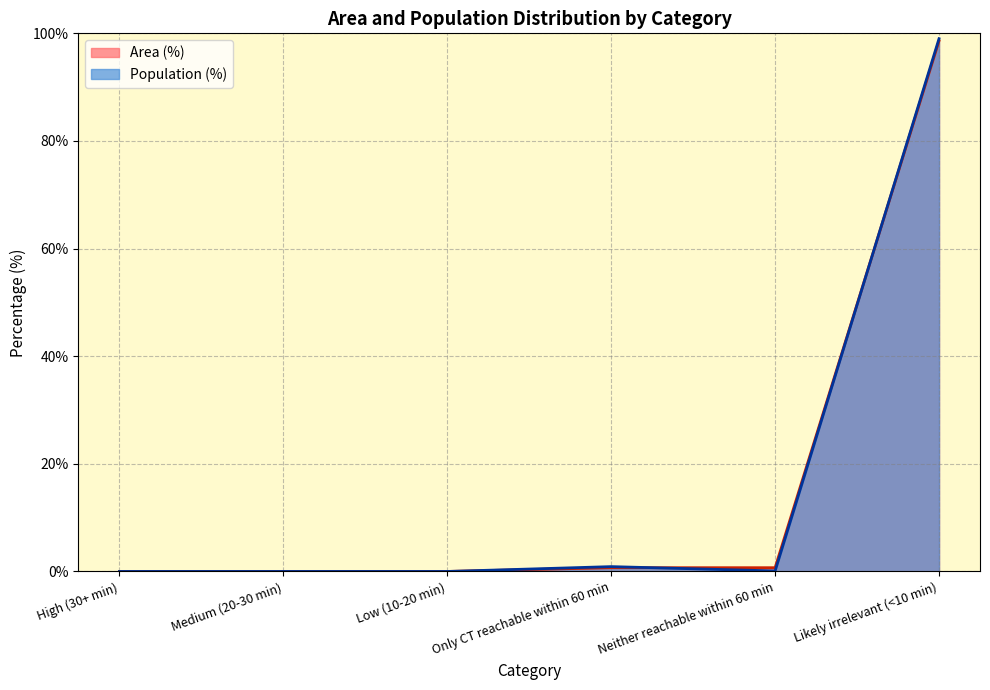

How many lines are shown in the chart?

2